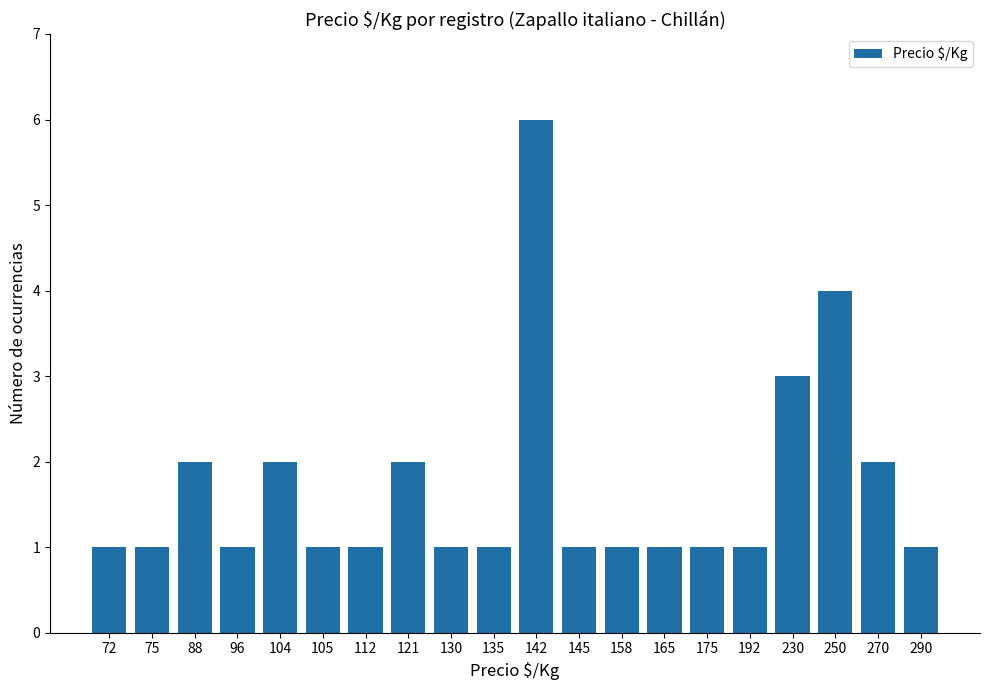

Count the values in the range 1 to 2.

17